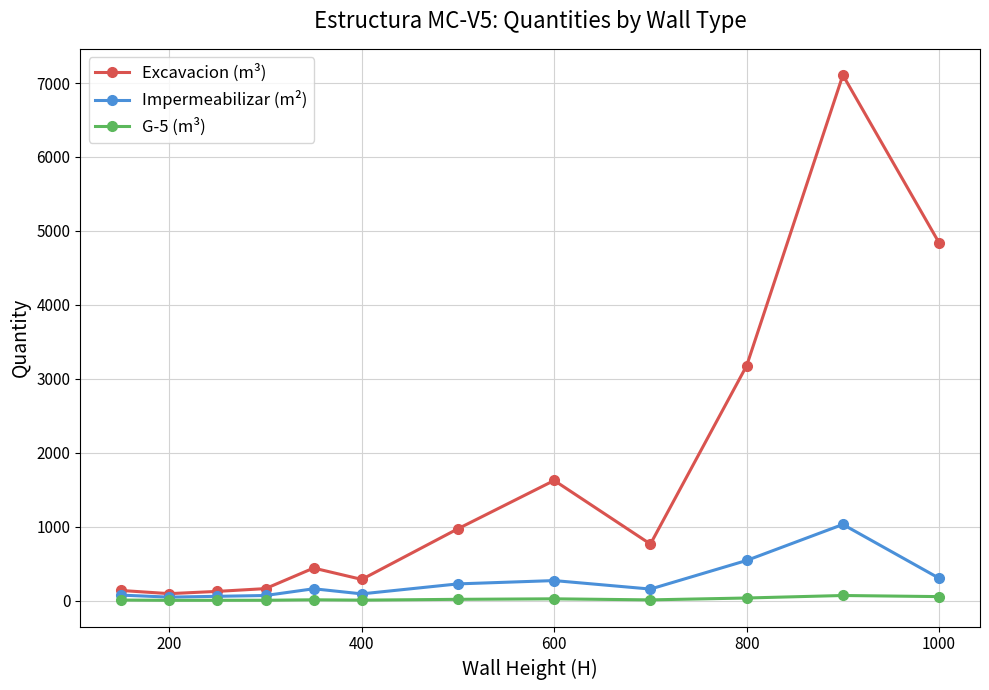

List the series in order of their peak value, lowest first.

G-5 (m³), Impermeabilizar (m²), Excavacion (m³)